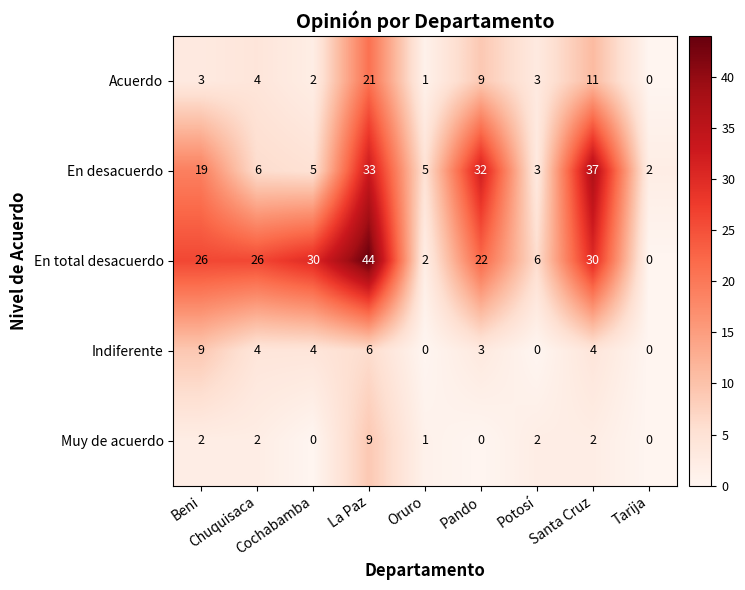

How many Muy de acuerdo values are between 0 and 2?

8